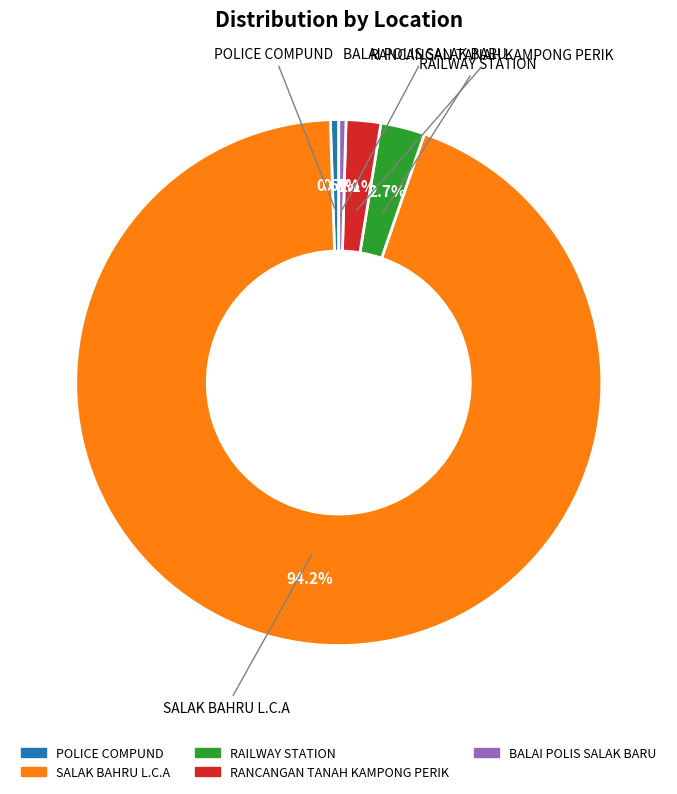

What is the largest slice in the pie chart?

SALAK BAHRU L.C.A